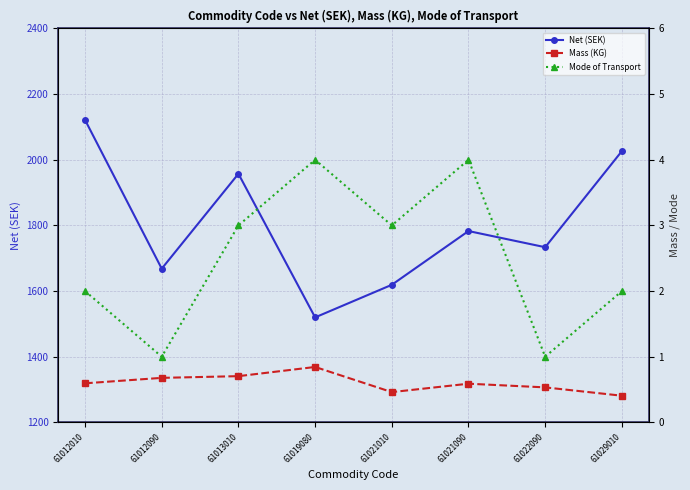

What is the value of the Net (SEK) point at the 3rd from the left?

1957.3